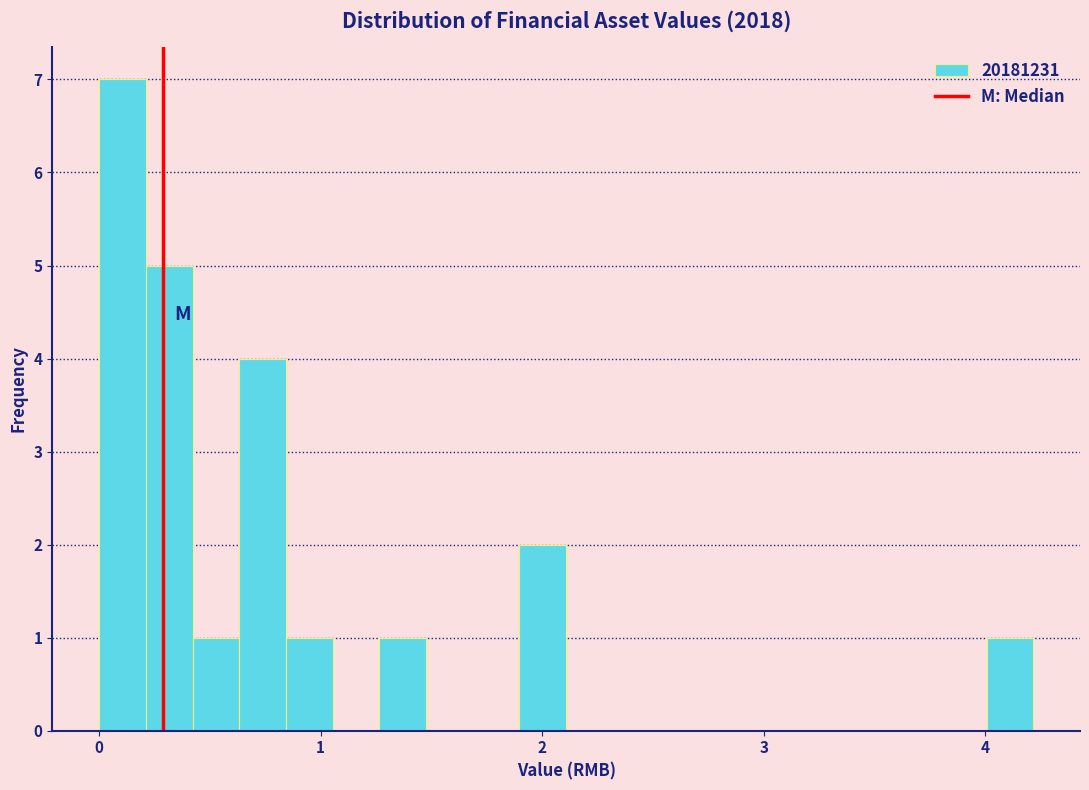

Read against the x-axis, roughly where is the centre of the tallest bar?

0.1